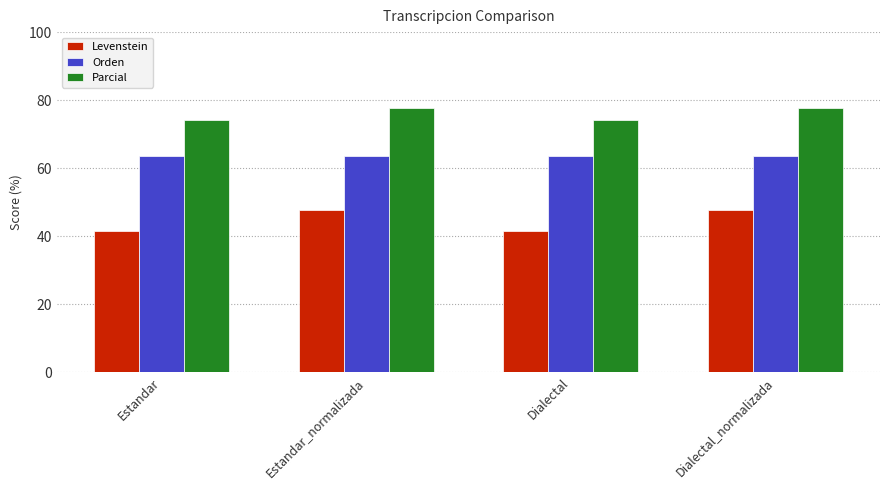

Reading right to left, what are all the values shown in this chart?

Levenstein: Dialectal_normalizada=47.6	Dialectal=41.7	Estandar_normalizada=47.6	Estandar=41.7
Orden: Dialectal_normalizada=63.6	Dialectal=63.6	Estandar_normalizada=63.6	Estandar=63.6
Parcial: Dialectal_normalizada=77.8	Dialectal=74.1	Estandar_normalizada=77.8	Estandar=74.1